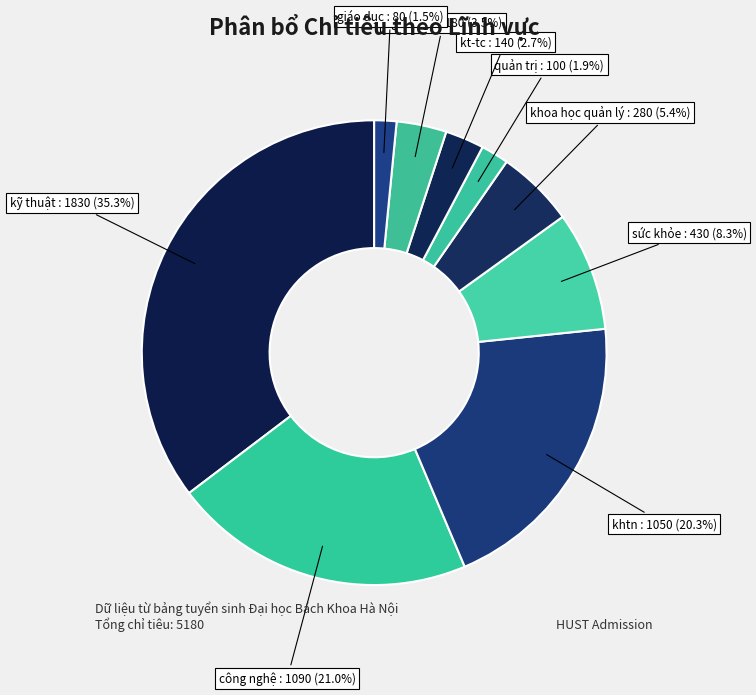

Which category has the biggest portion of the pie?

kỹ thuật